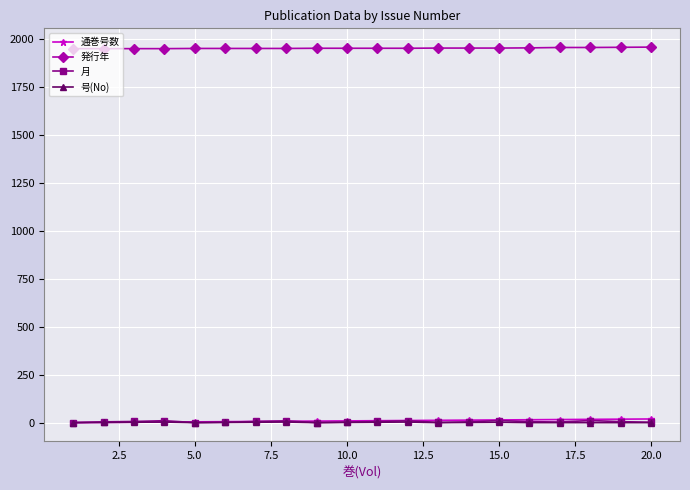

True or false: 発行年 and 号(No) intersect in this chart.

False